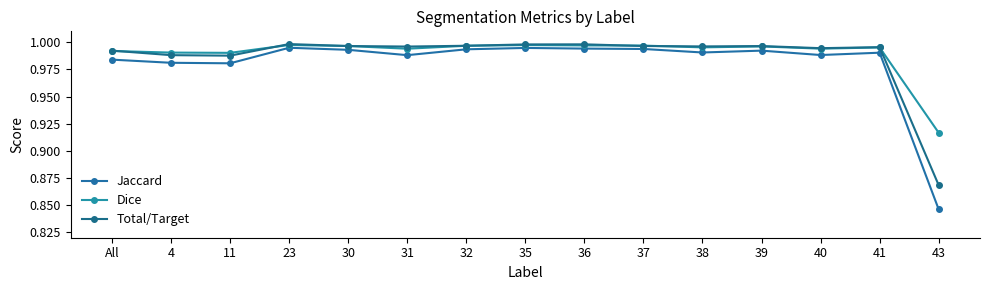

At how many categories does at least one series exceed 0?

15